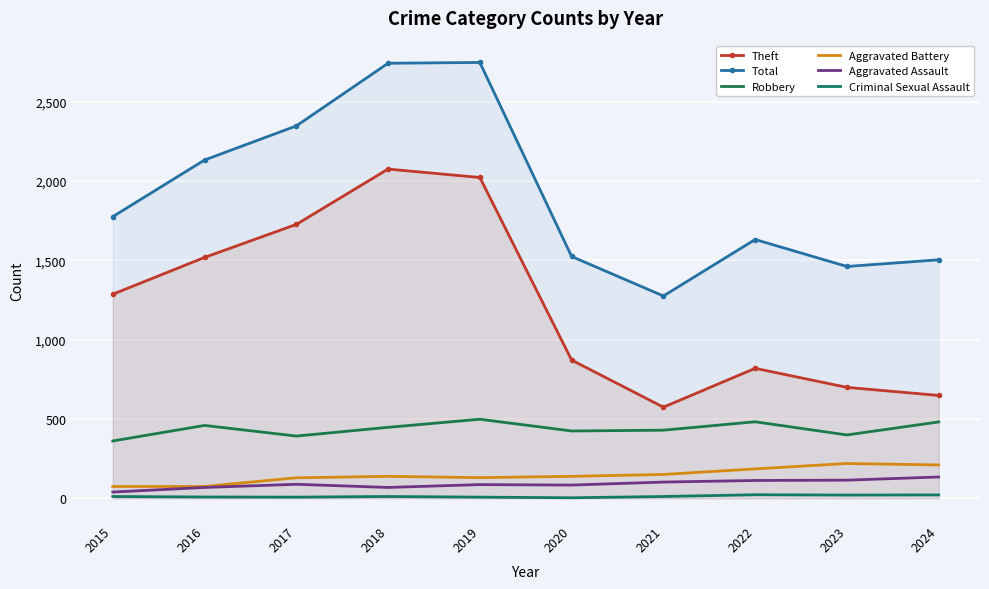

What is the sum of the Aggravated Assault values at 2022 and 2020?

195